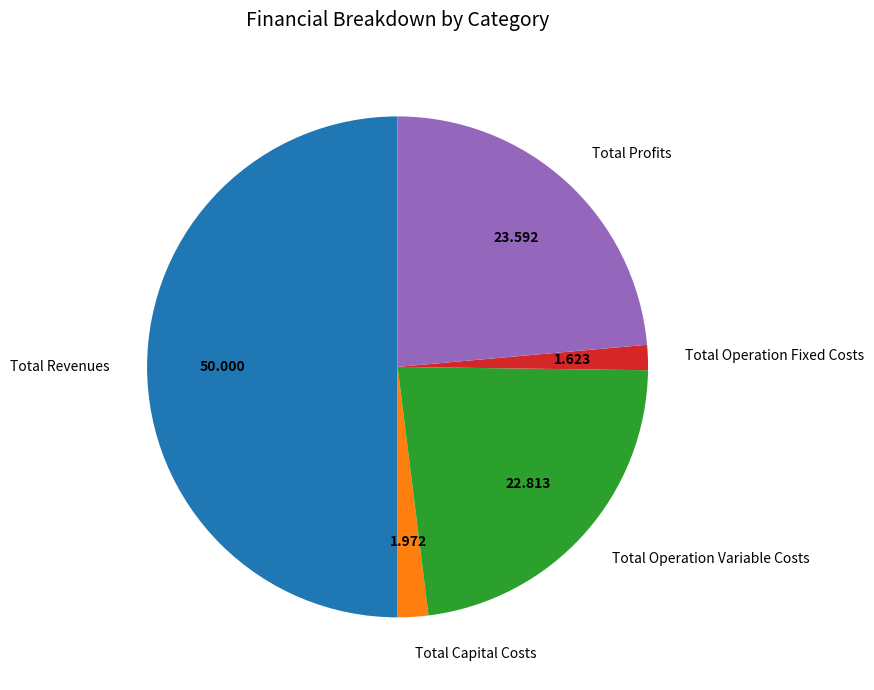

Which slice is the largest?

Total Revenues